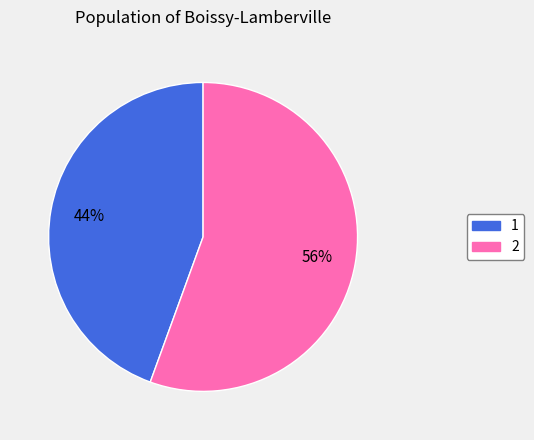

The 2 slice represents 69% of the pie. True or false?

False